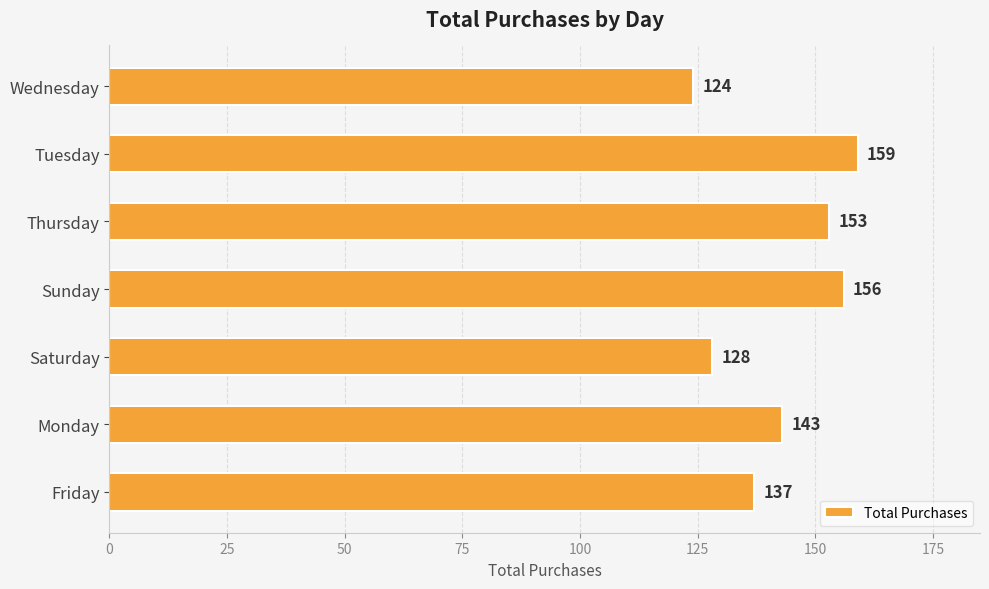

Rank the categories by value from highest to lowest.

Tuesday, Sunday, Thursday, Monday, Friday, Saturday, Wednesday